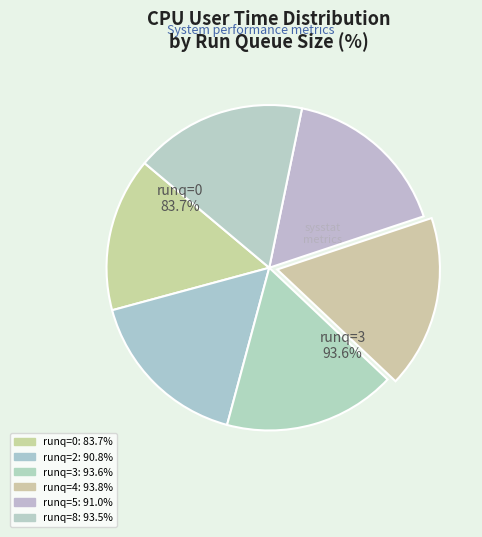

The runq=3 slice represents 25% of the pie. True or false?

False